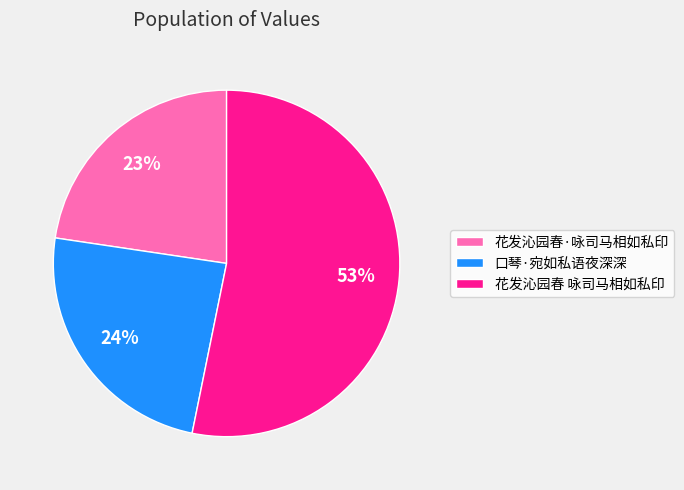

Which has a higher value, 花发沁园春 咏司马相如私印 or 花发沁园春·咏司马相如私印?

花发沁园春 咏司马相如私印